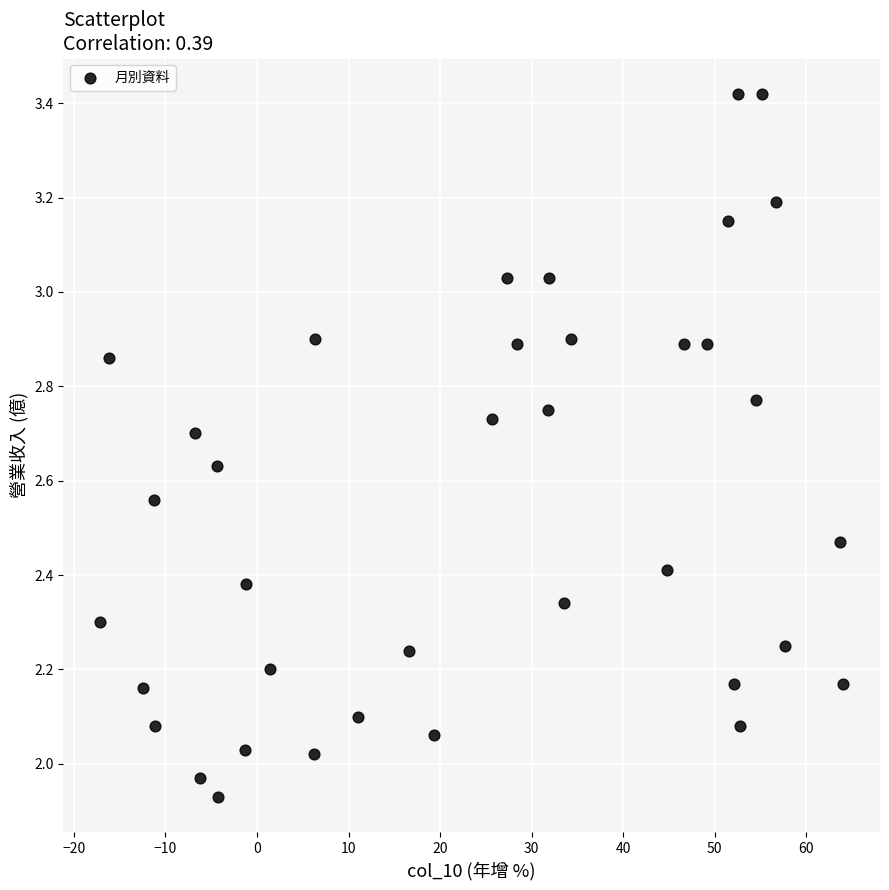

What is the range of X values (max minus min)?

81.1